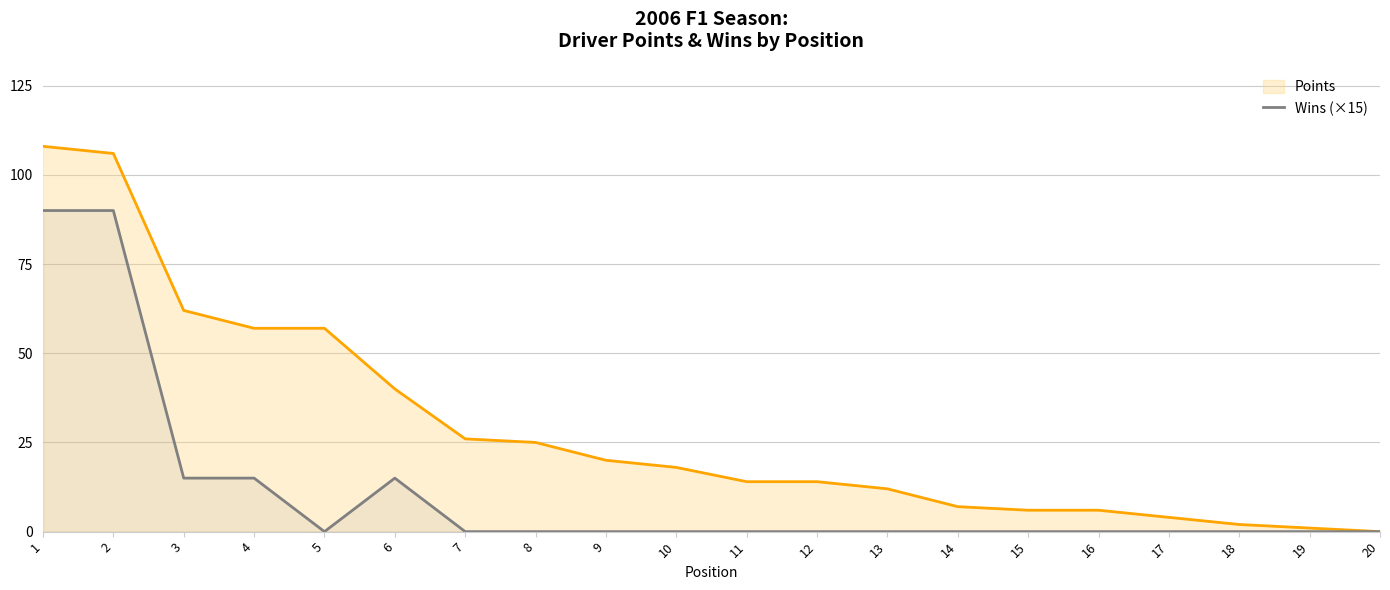

How many values are between 0 and 15?

18